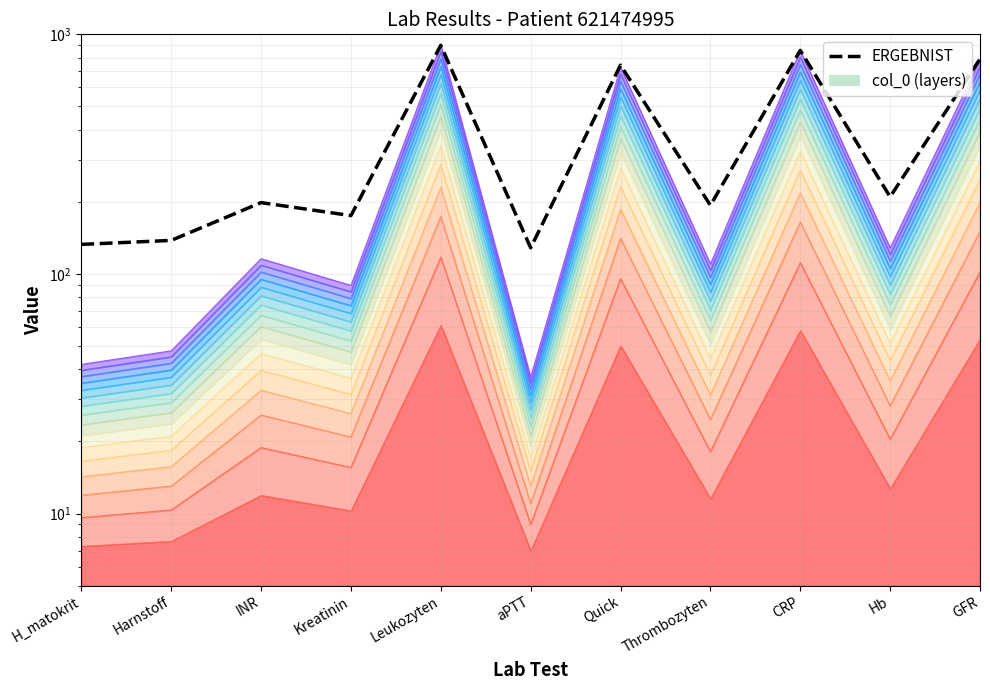

List the labels in order of value, smallest first.

aPTT, H_matokrit, Harnstoff, Kreatinin, Thrombozyten, INR, Hb, Quick, GFR, CRP, Leukozyten